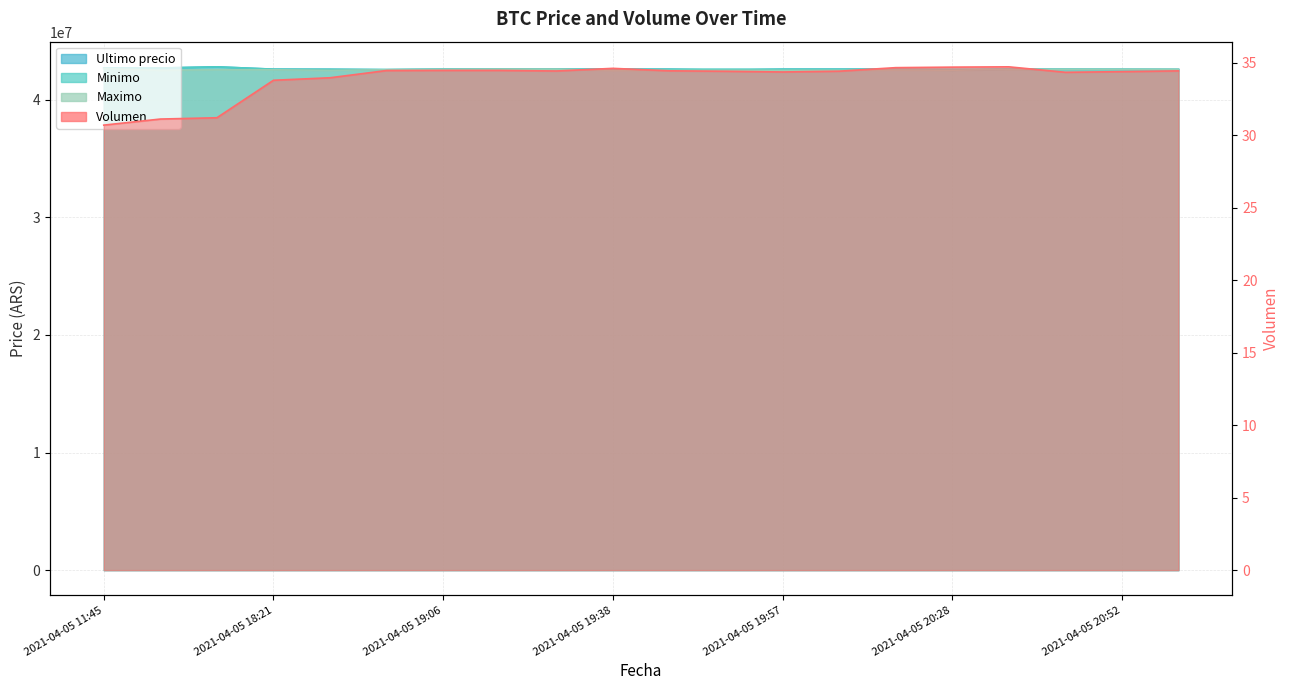

At which label is Maximo closest to 42575010?

2021-04-05 19:06